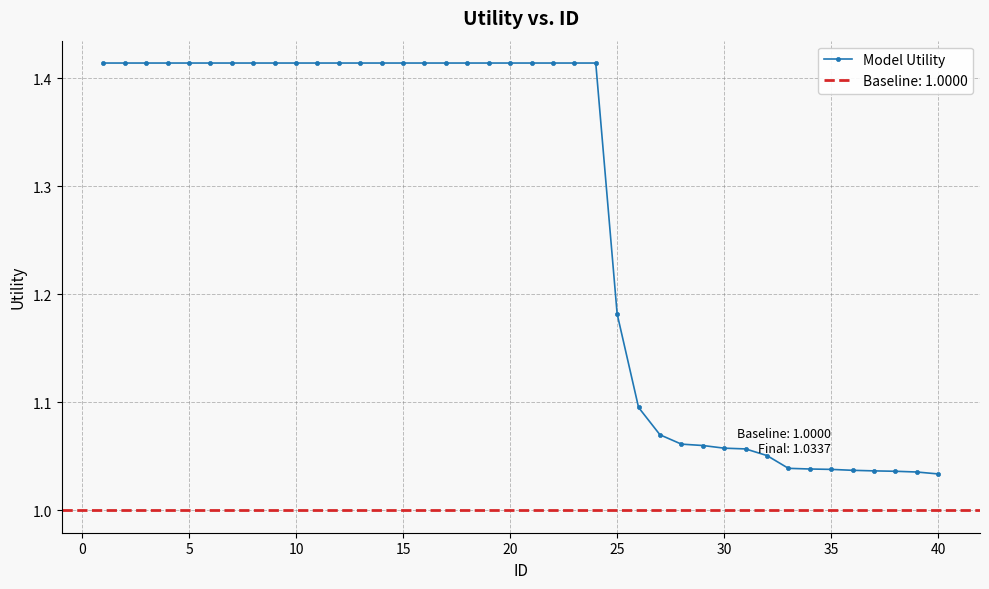

Reading left to right, extract all data points from this chart.

1.4	1.4	1.4	1.4	1.4	1.4	1.4	1.4	1.4	1.4	1.4	1.4	1.4	1.4	1.4	1.4	1.4	1.4	1.4	1.4	1.4	1.4	1.4	1.4	1.2	1.1	1.1	1.1	1.1	1.1	1.1	1.1	1.0	1.0	1.0	1.0	1.0	1.0	1.0	1.0